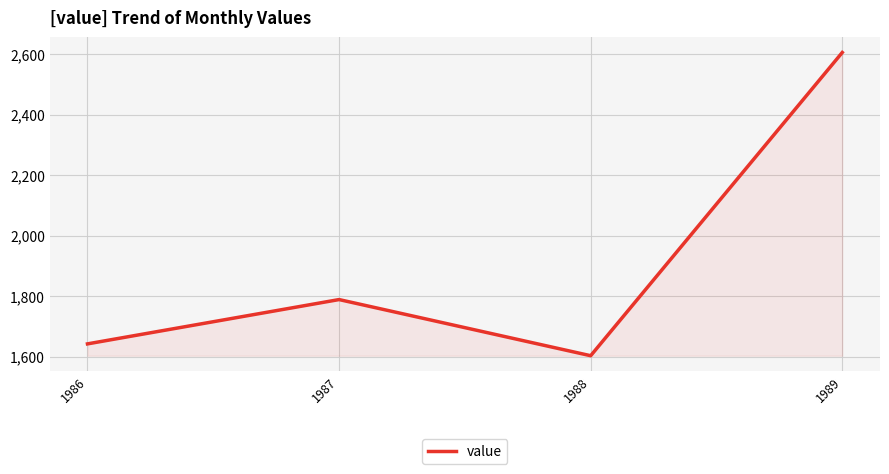

At which category does the chart reach its minimum across all series?

1988